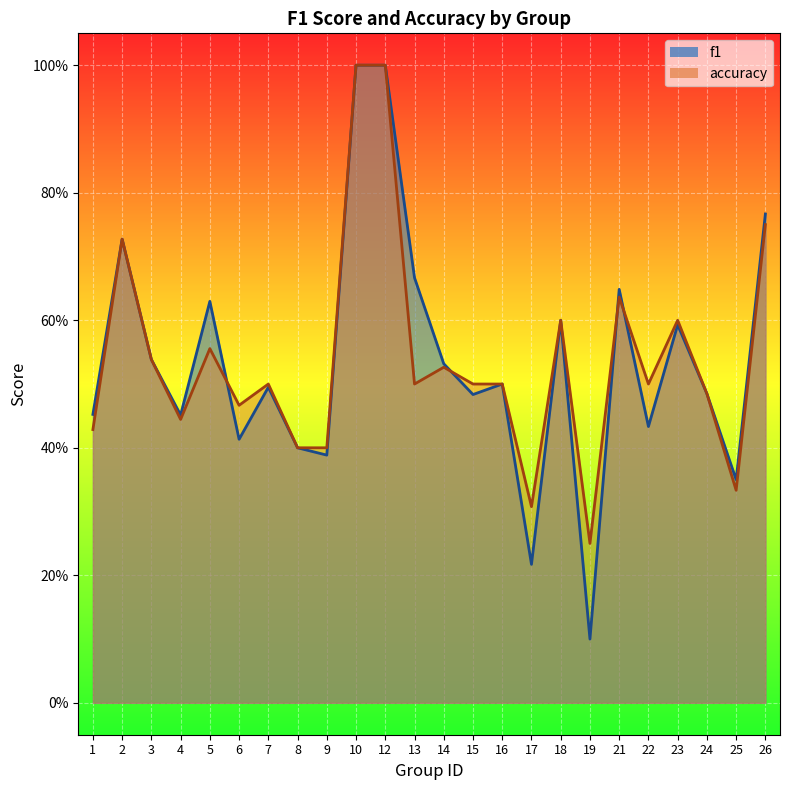

How many lines are shown in the chart?

2